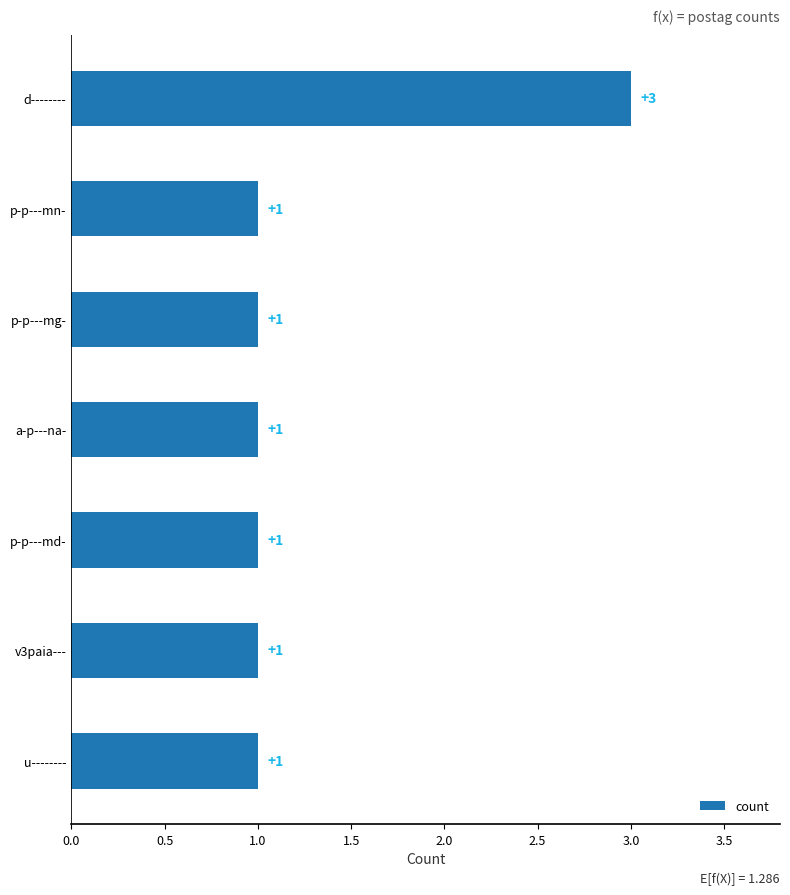

The chart shows a value of 1 at v3paia---. True or false?

True